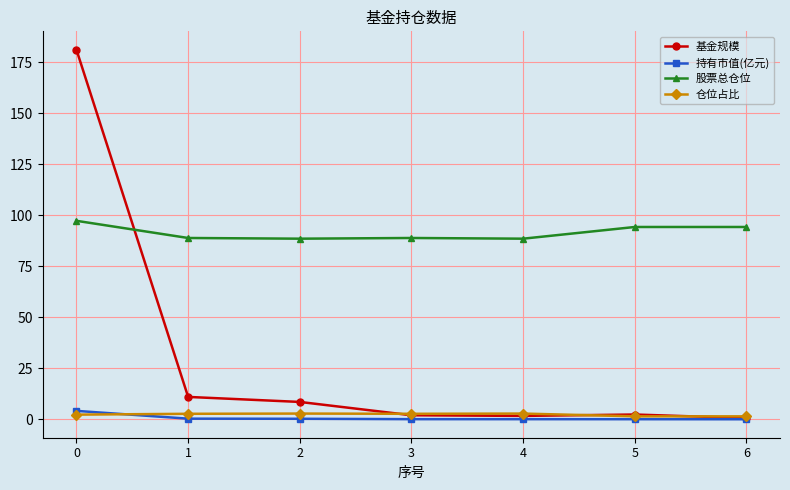

Which series has the largest total across all categories?

股票总仓位